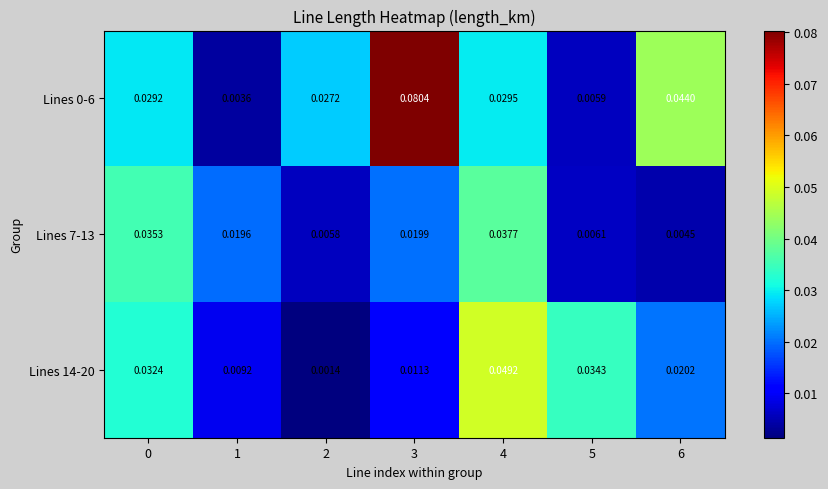

Between 0 and 6, which series saw the biggest shift?

Lines 7-13